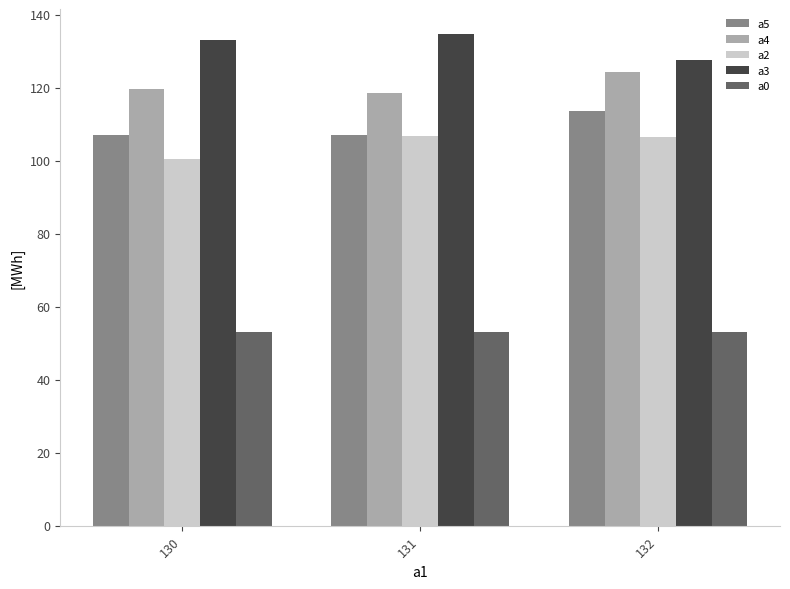

What is the maximum value shown in the chart?

134.7